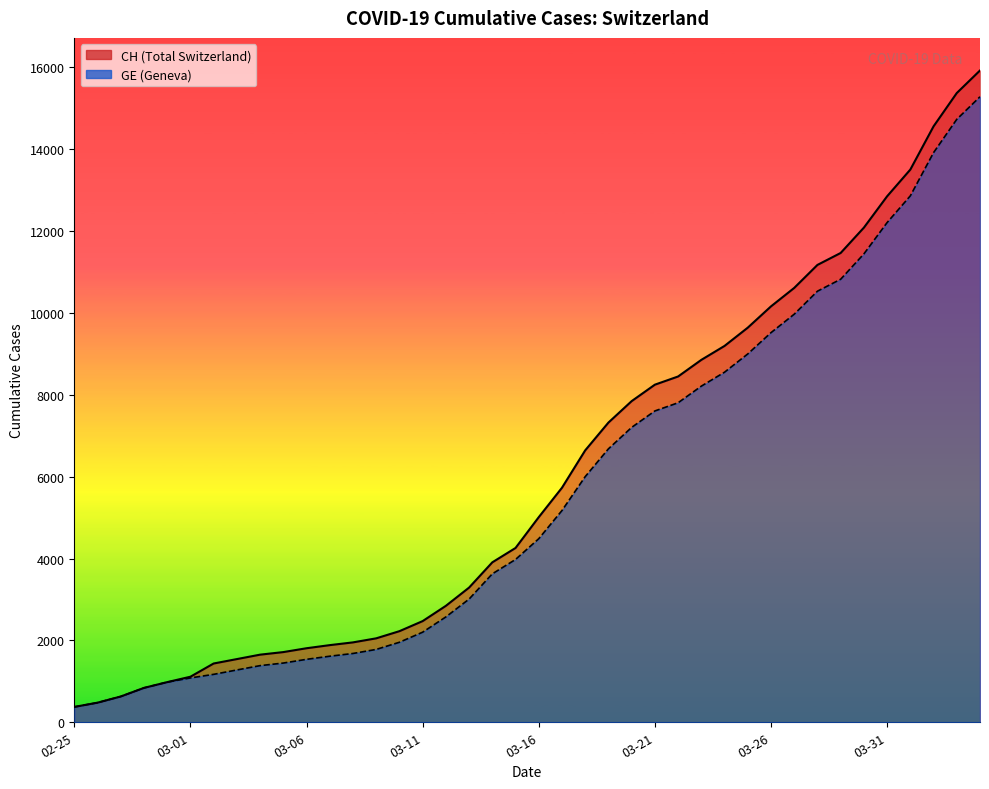

The value of CH at 03-16 is 5012. True or false?

True